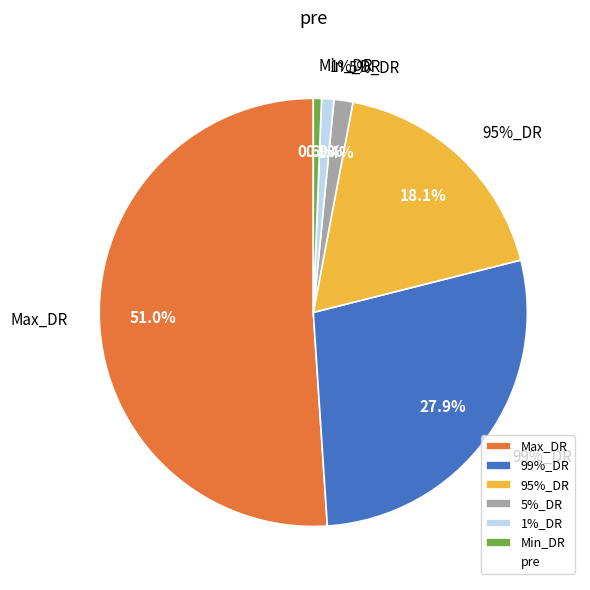

The 99%_DR slice represents 22% of the pie. True or false?

False